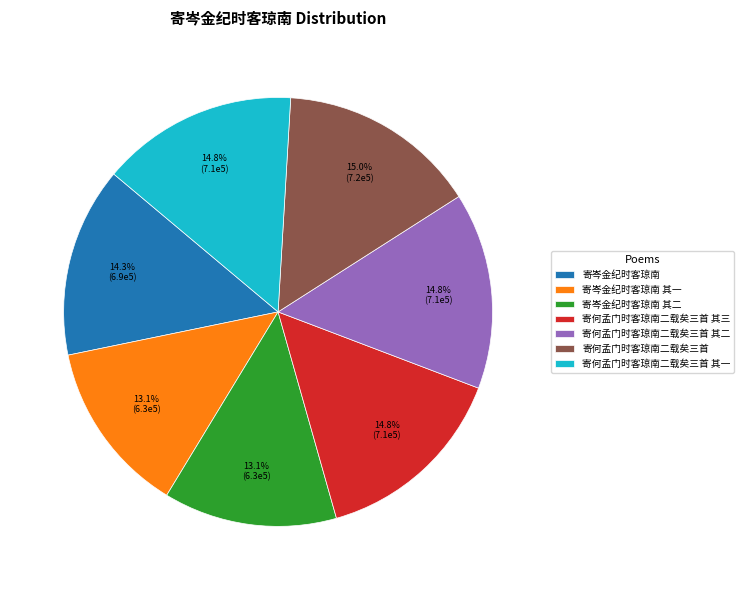

To the nearest percent, what is the difference between the largest and smallest slice percentages?

2%